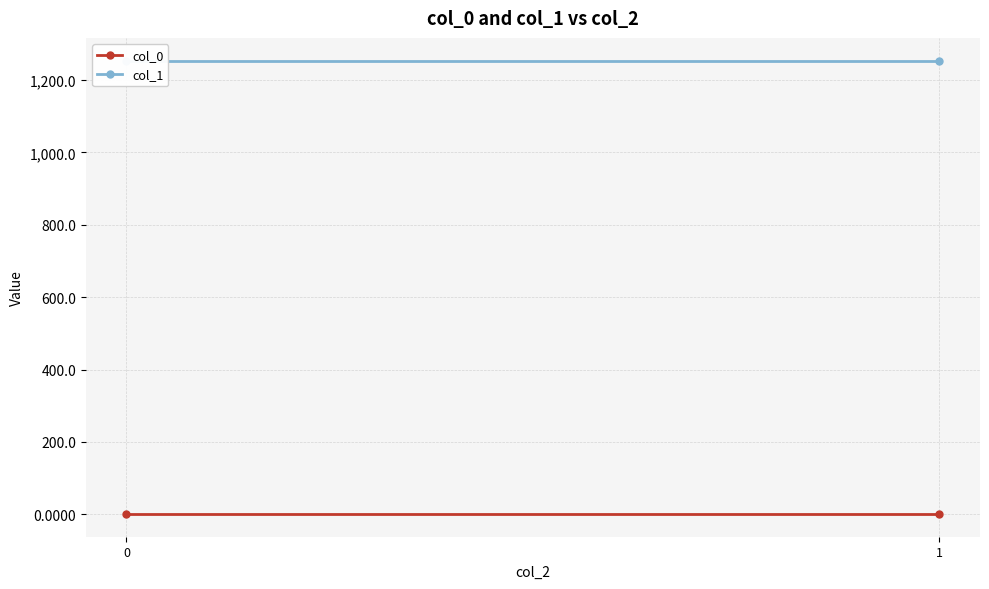

Is the value of col_0 at 1 greater than the value of col_1 at 1?

No